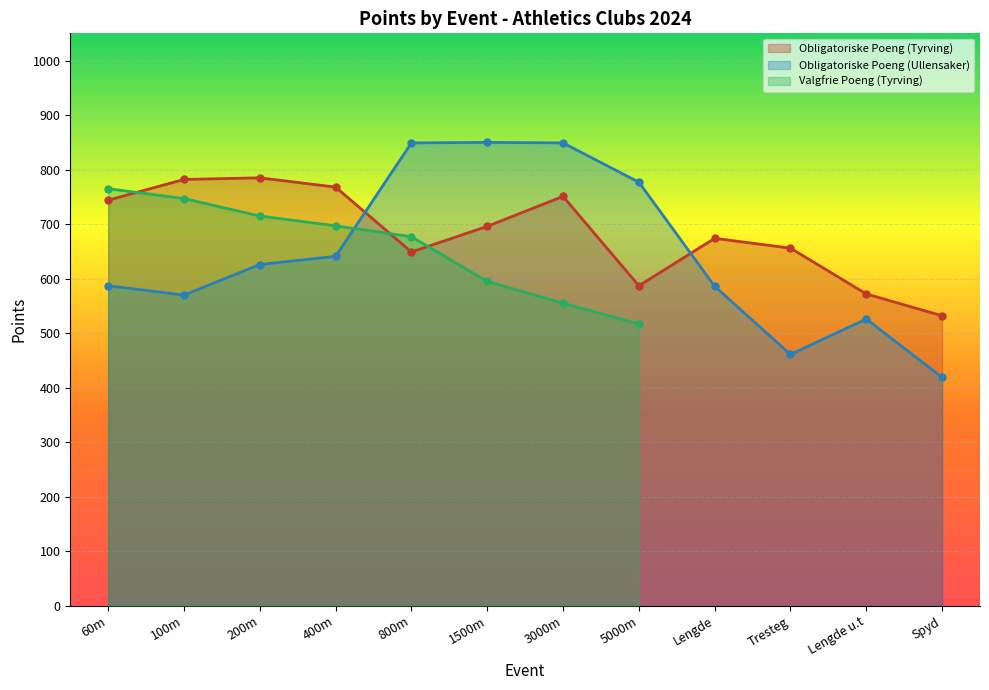

What is the average value of the Obligatoriske Poeng (Ullensaker) series?

645